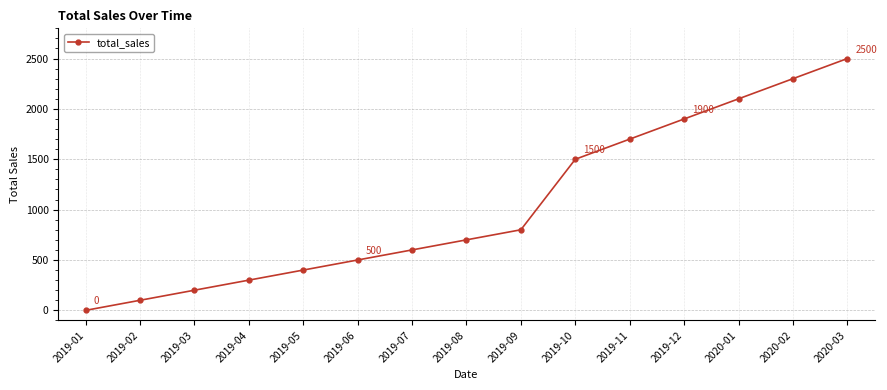

Between 2019-04 and 2019-11, which is larger?

2019-11